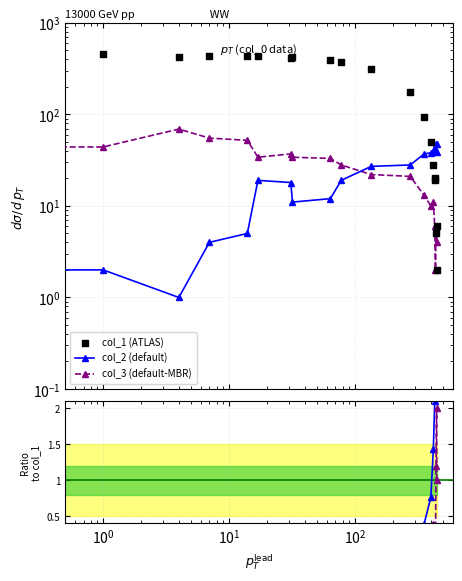

Which series reaches the maximum Y coordinate?

col_1 (ATLAS)